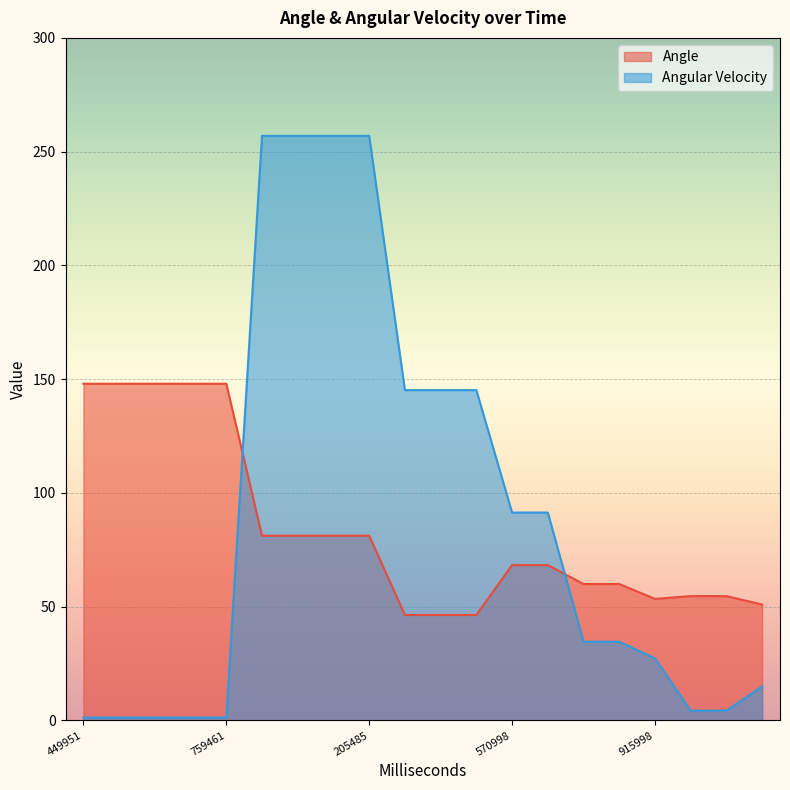

At how many categories does at least one series exceed 46?

20